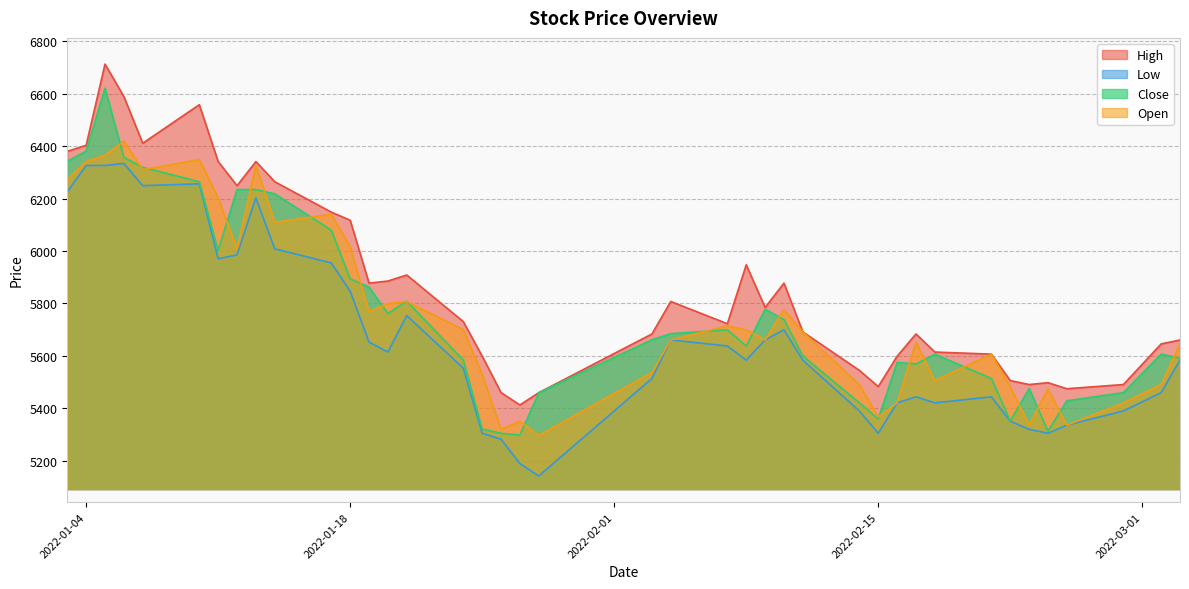

How many series are shown in this chart?

4